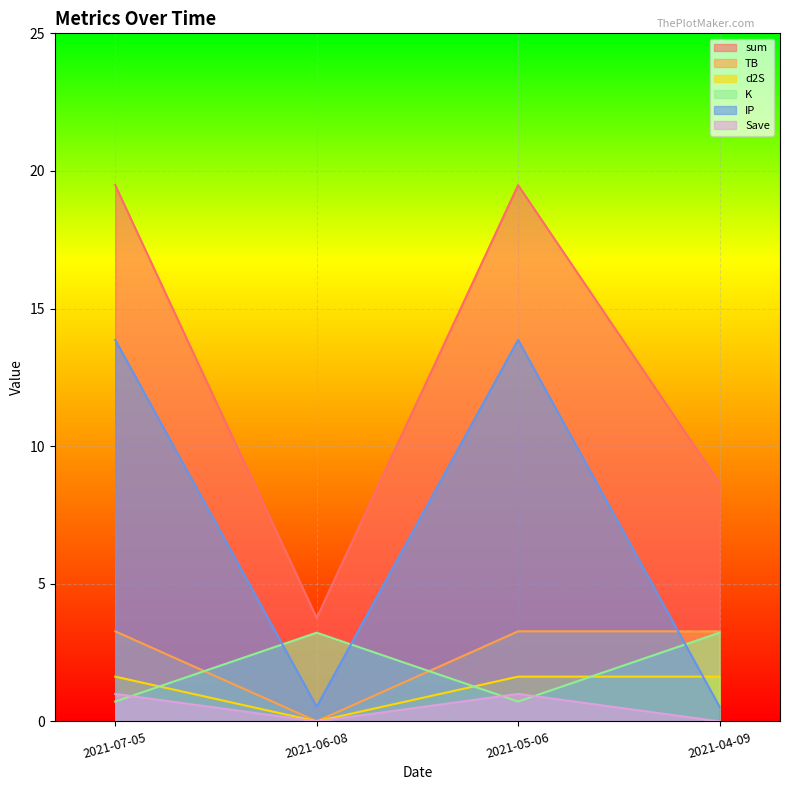

True or false: TB and d2S cross at least once.

False